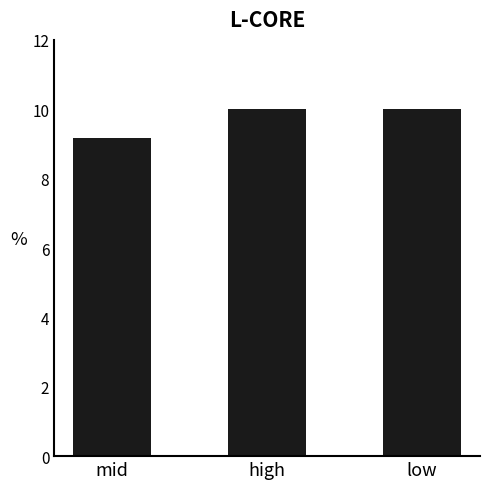

What is the difference between the values at high and mid?

0.8